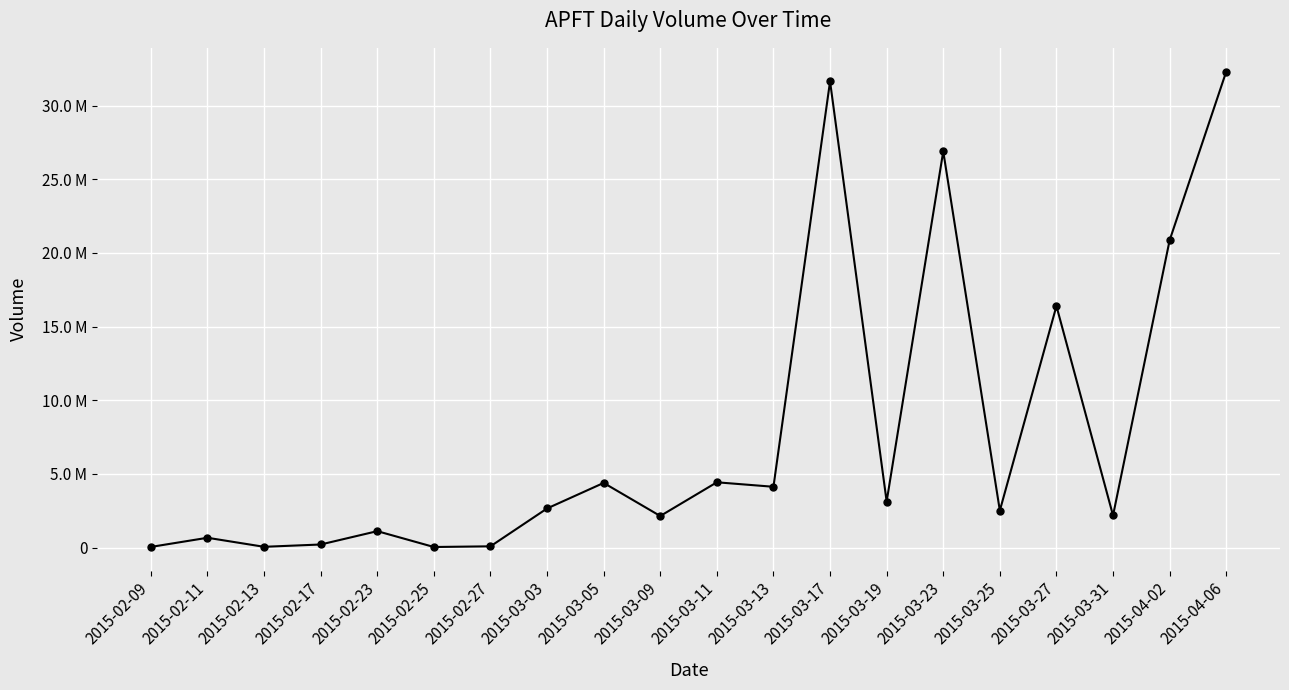

Is this an area chart (filled region under the line)?

No